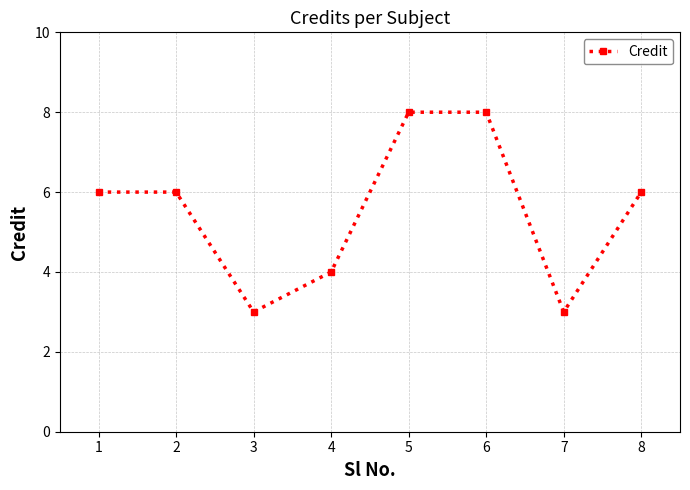

At which category does the data reach its first local valley?

3